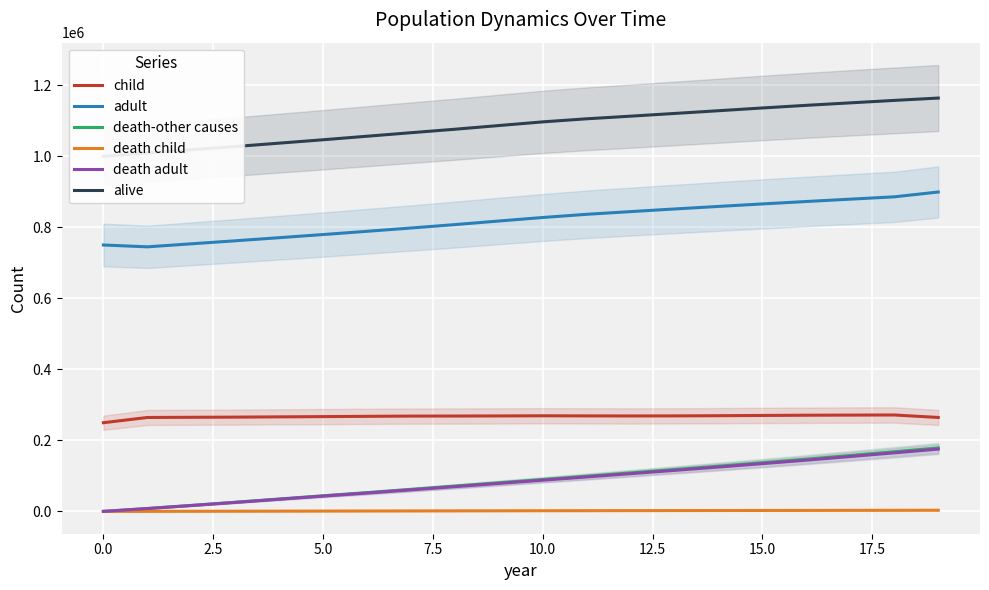

True or false: death adult and adult intersect in this chart.

False